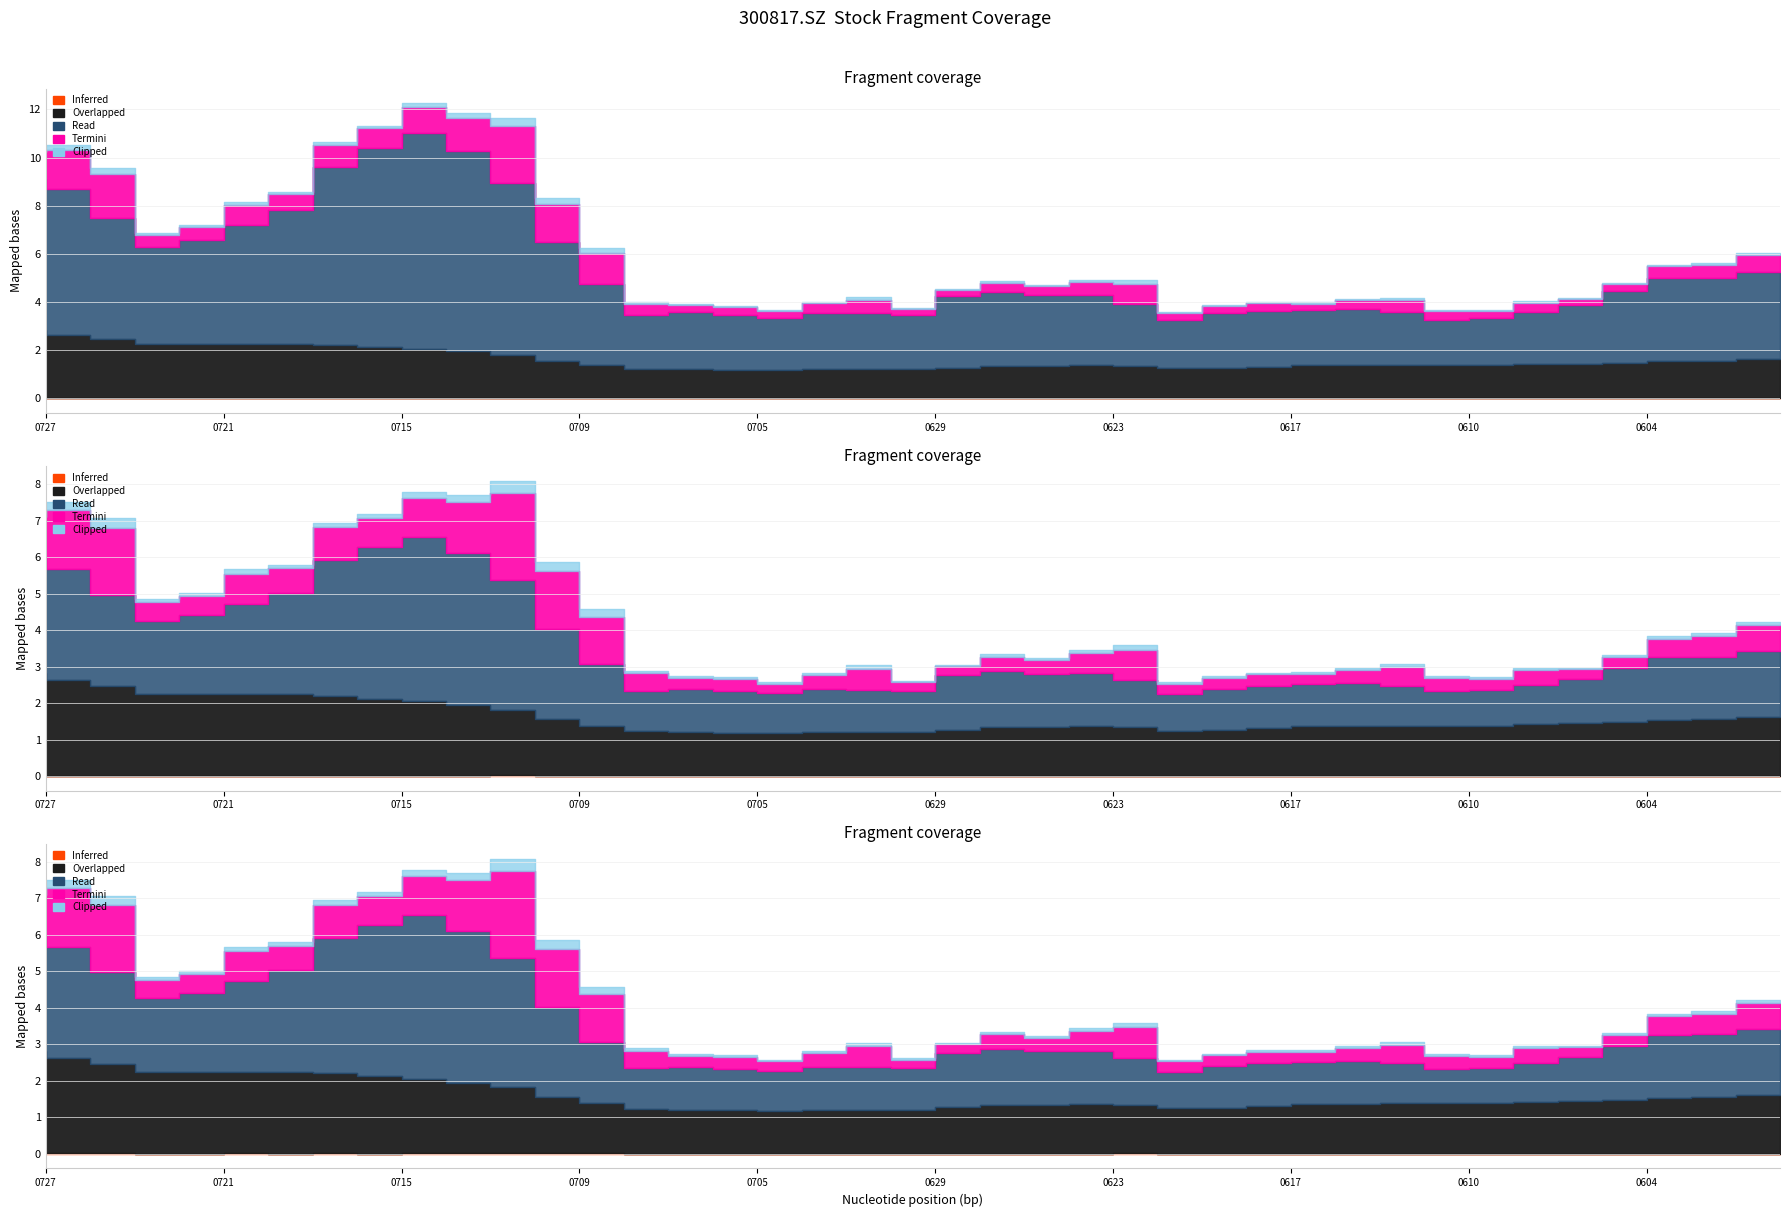

How many interior local valleys does the Clipped series have?

11